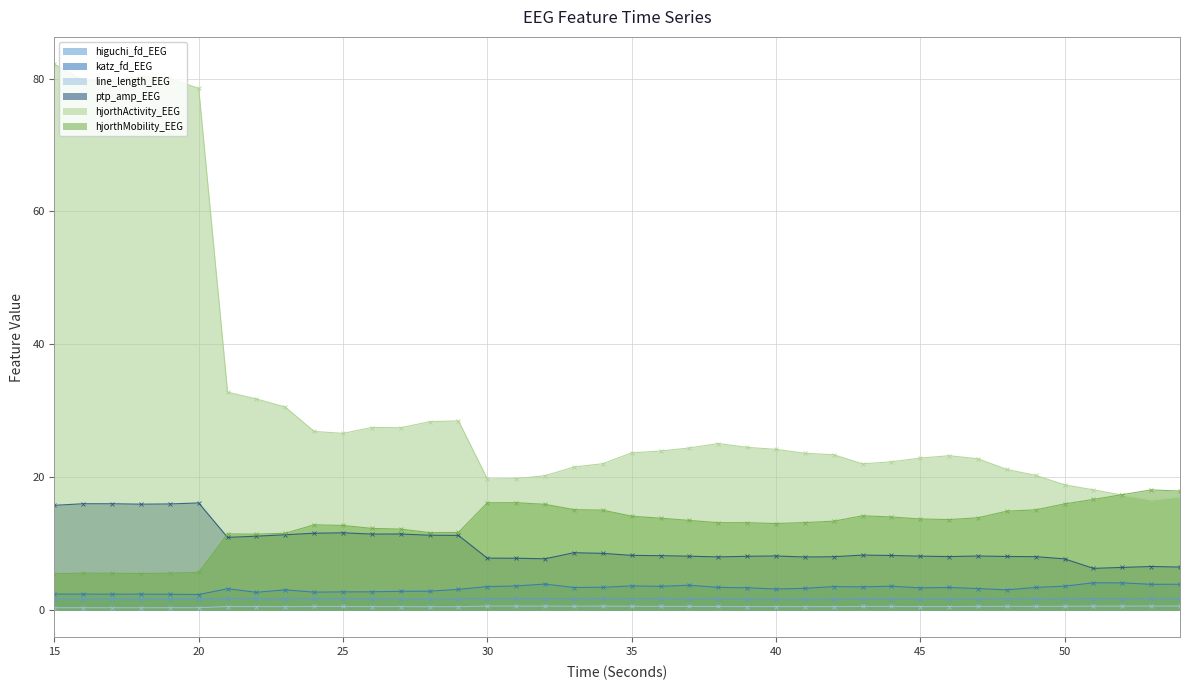

How many lines are shown in the chart?

6